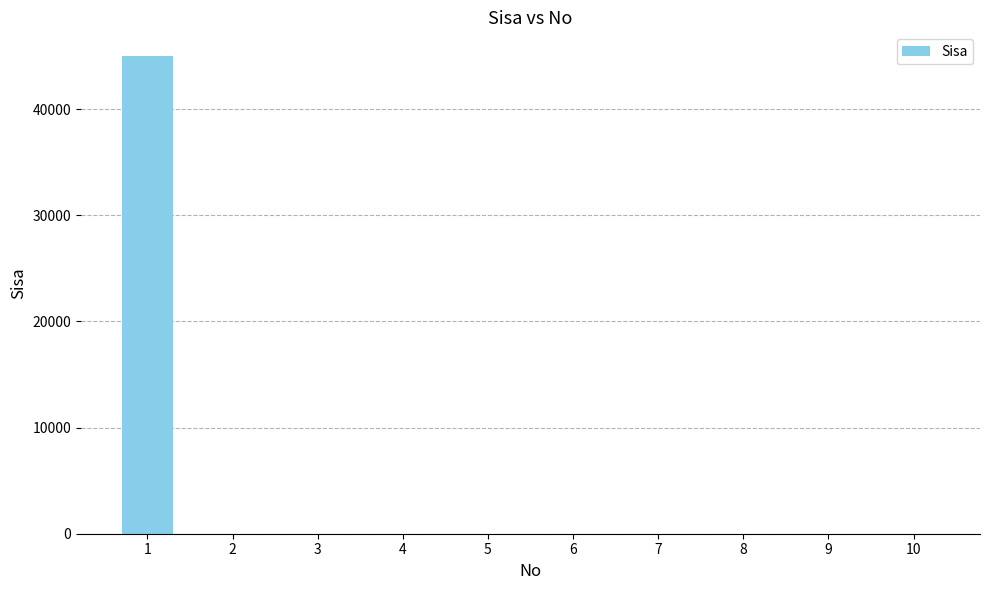

How many distinct data groups are displayed?

1